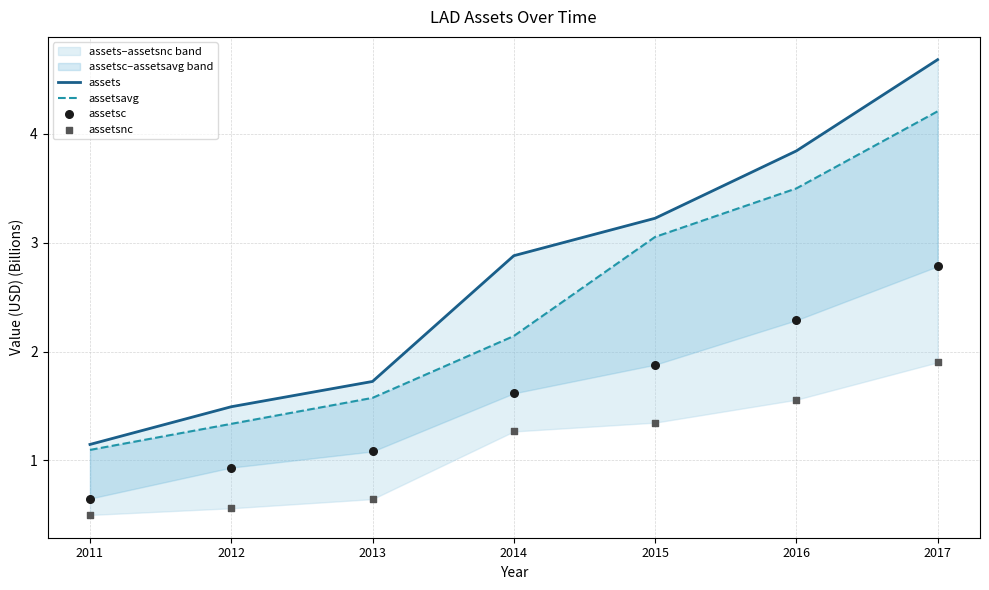

What is the total value across all series at 2014?

7.9